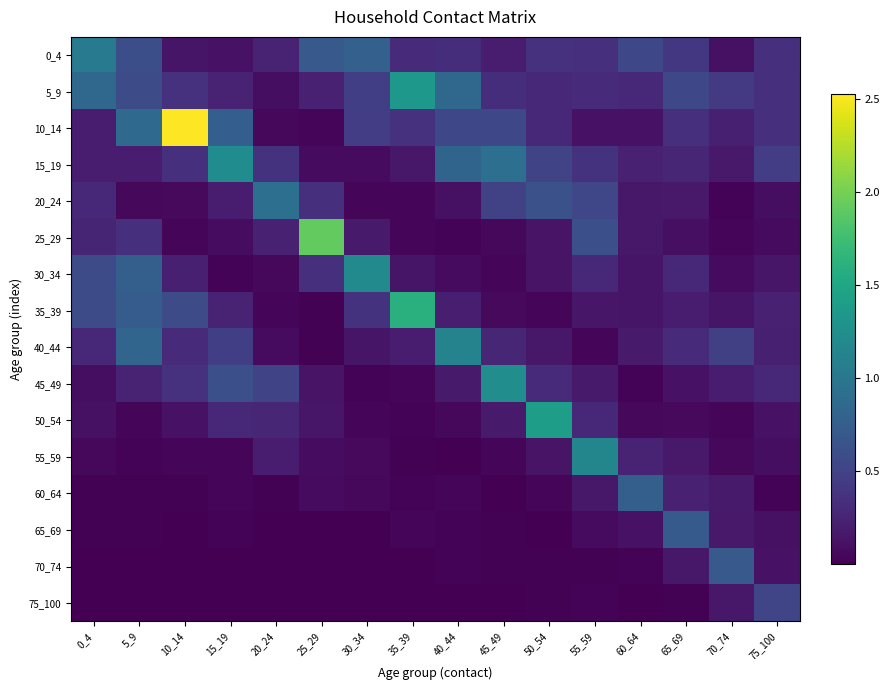

How many series are shown in this chart?

16